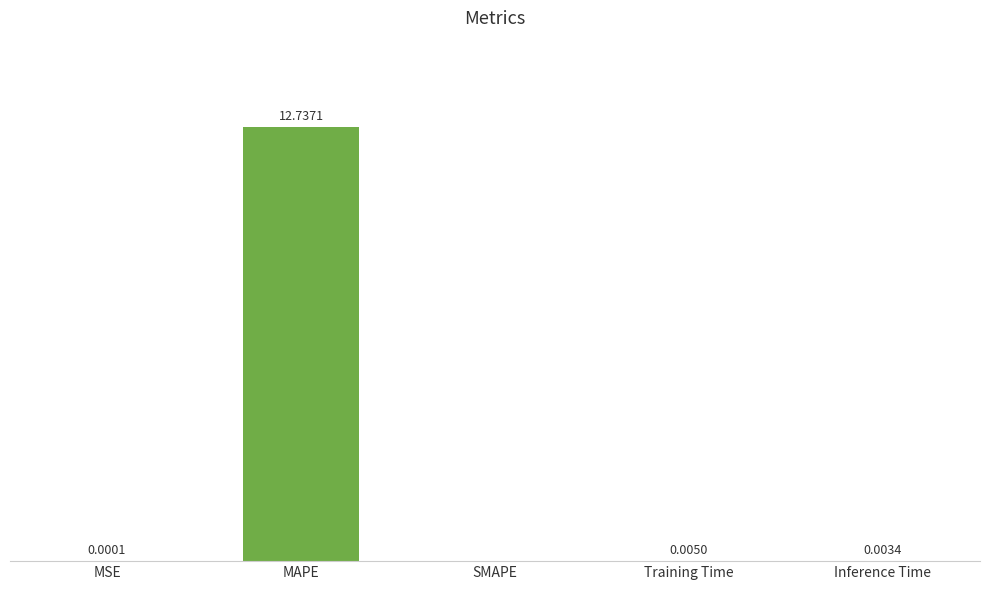

Between Training Time and SMAPE, which is larger?

Training Time